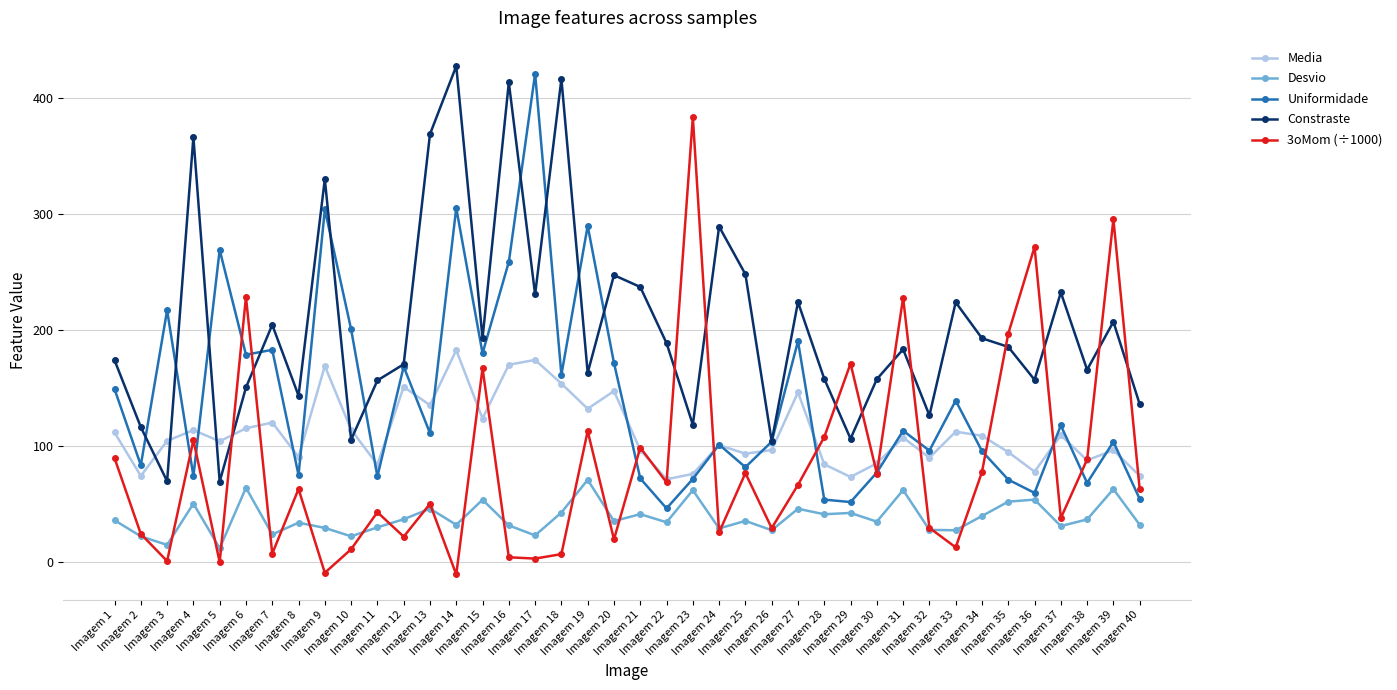

Which series has the largest total across all categories?

Constraste